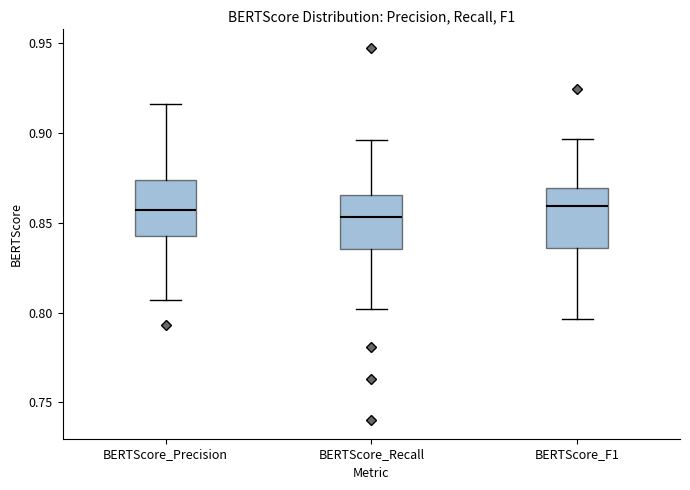

Reading left to right, transcribe this box plot: for each box, give where its median line is, the range the box spans, and where its two whiskers end, as read against the y-axis. The values are not printed on the chart, so give them approximately, as read against the axis.

BERTScore_Precision: median 0.855, box 0.840 to 0.875, whiskers 0.805 to 0.915
BERTScore_Recall: median 0.855, box 0.835 to 0.865, whiskers 0.800 to 0.895
BERTScore_F1: median 0.860, box 0.835 to 0.870, whiskers 0.795 to 0.895